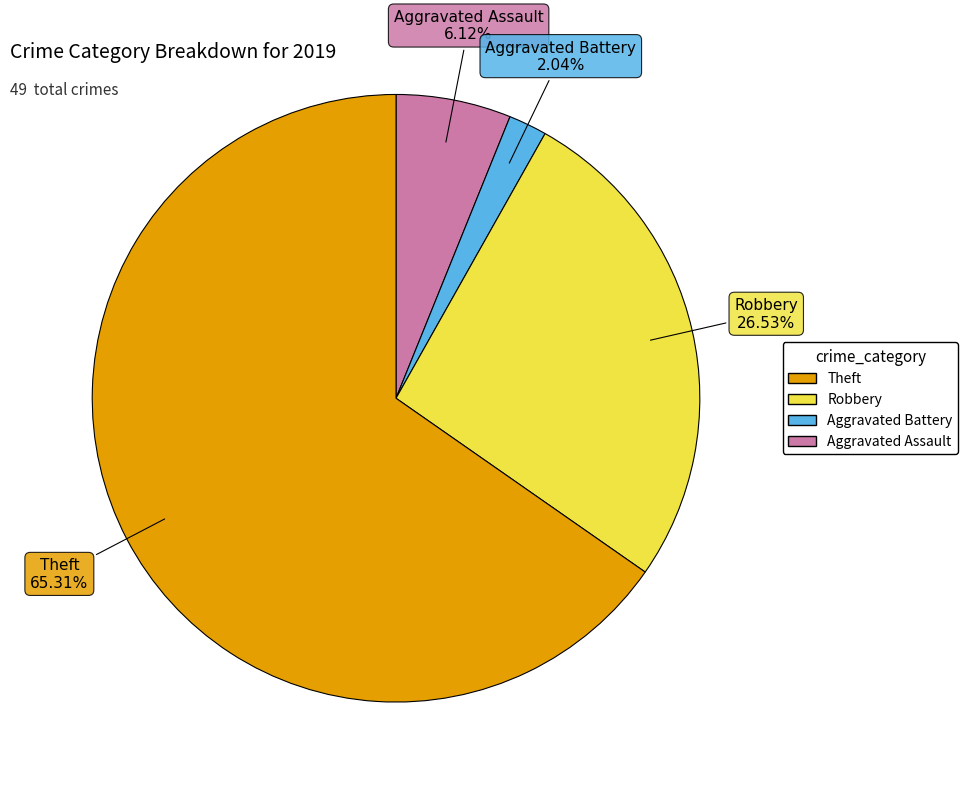

Is there a majority slice in this chart?

Yes